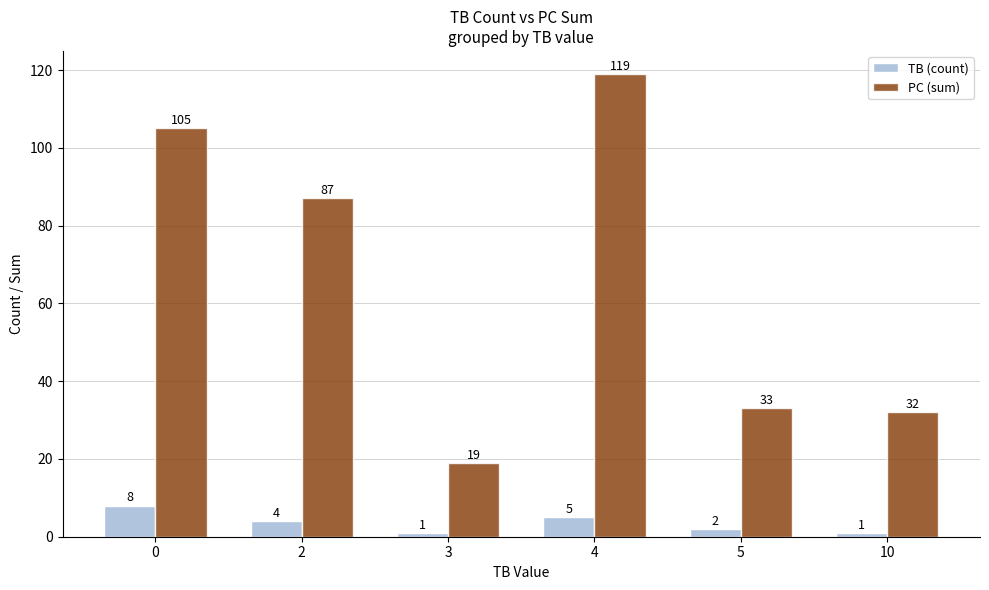

Does the chart contain stacked bars?

No